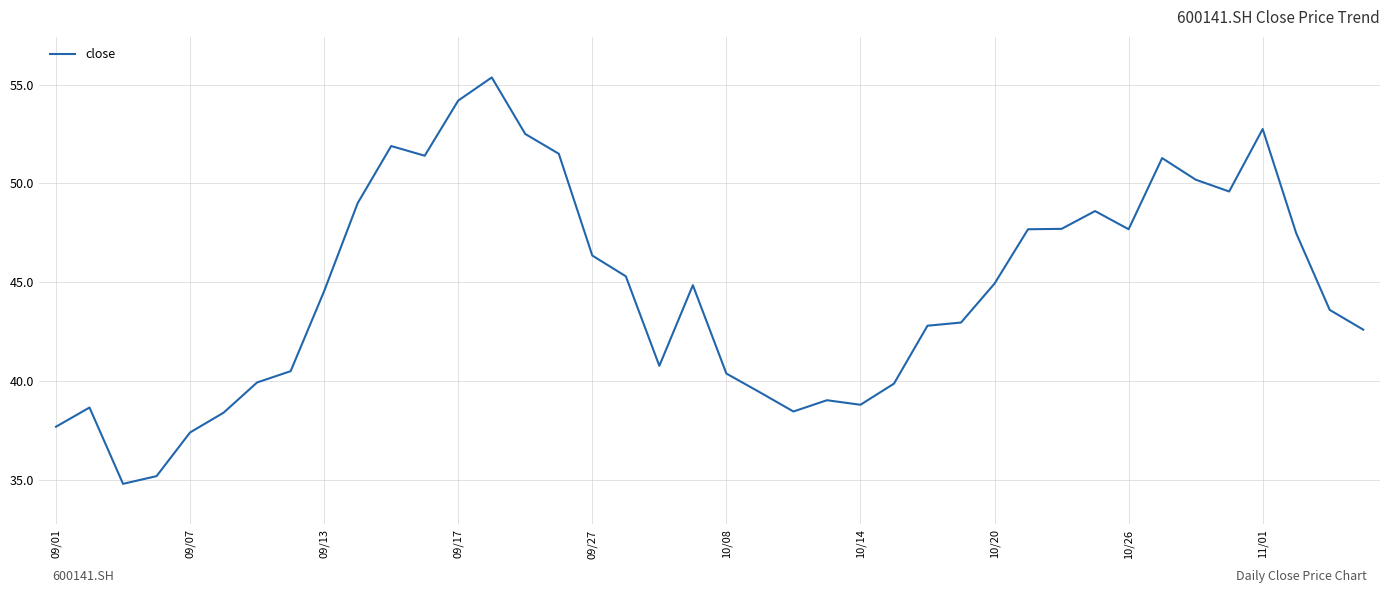

What is the maximum value shown in the chart?

55.4